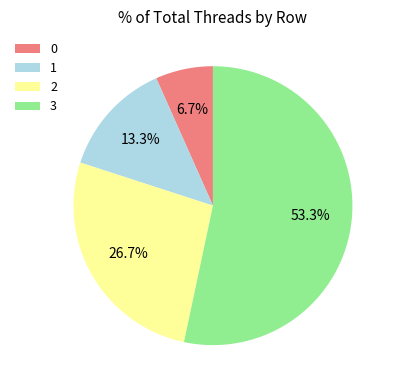

Is it true that 2 is 18% of the pie?

False